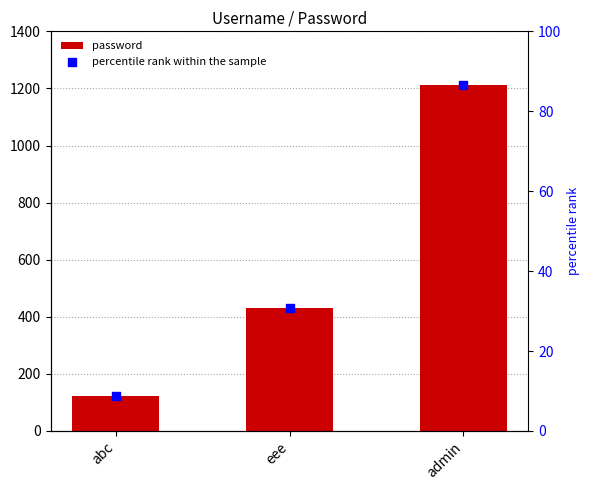

Which series has the largest Y range (max minus min)?

password